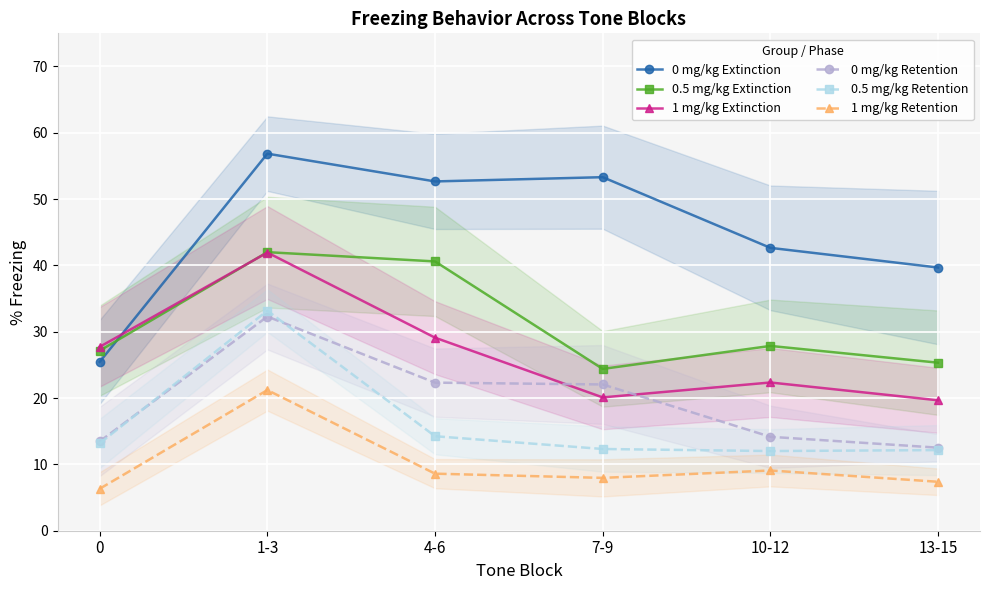

In 0 mg/kg Extinction, how many points are lower than both neighbors (excluding endpoints)?

1